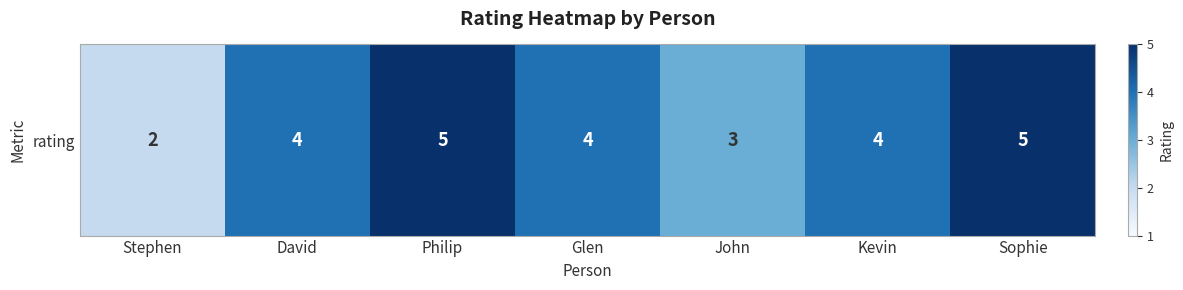

How many values are below 4?

2